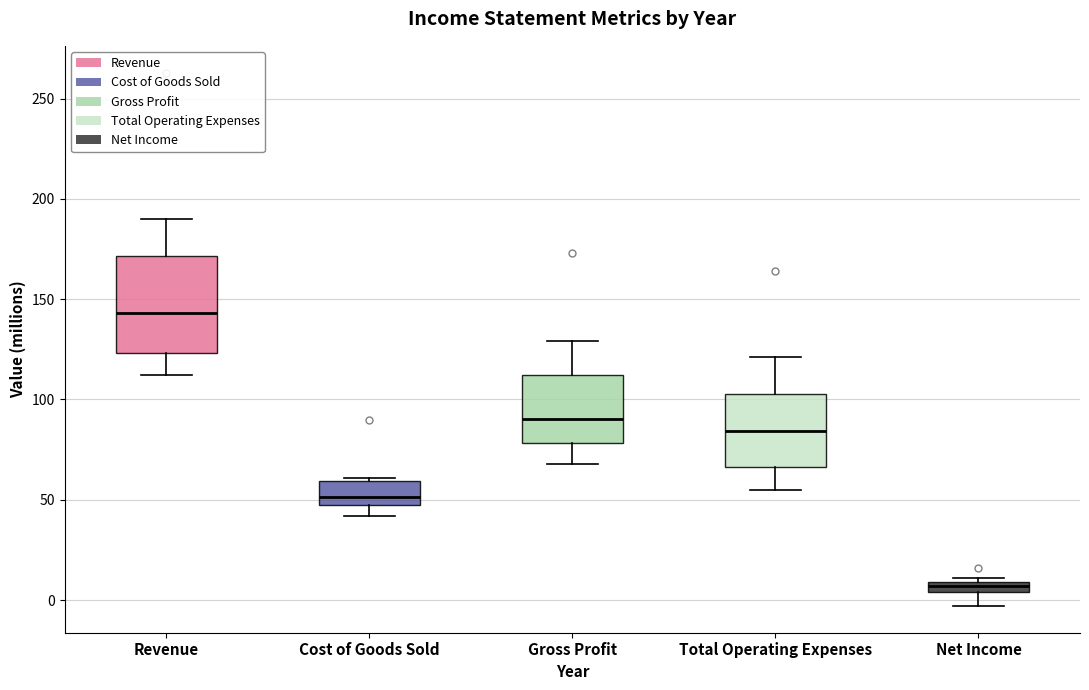

Comparing the boxes themselves (not the whiskers), which one is the tallest?

Revenue